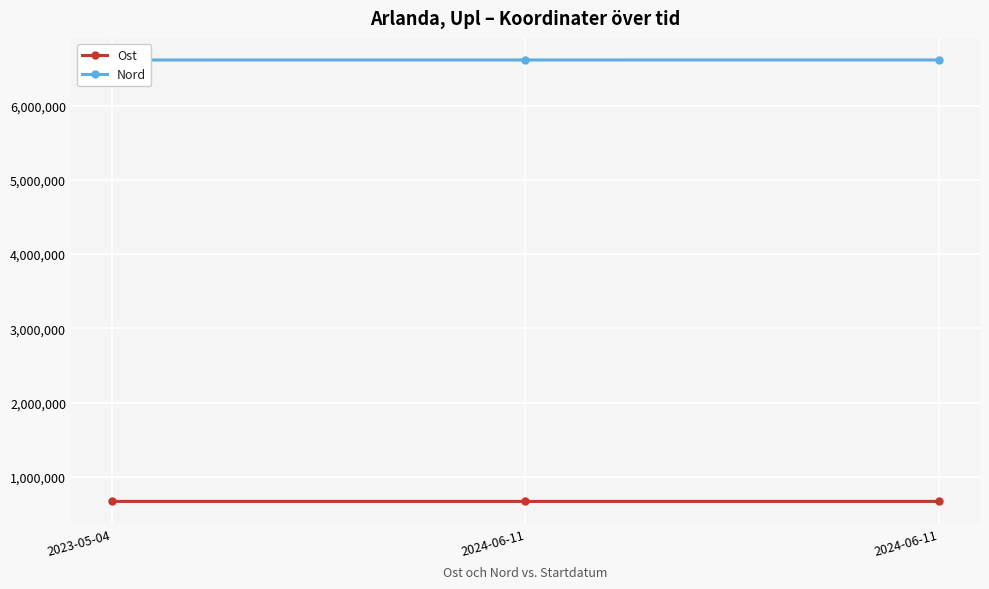

Rank the series by their maximum value, from highest to lowest.

Nord, Ost